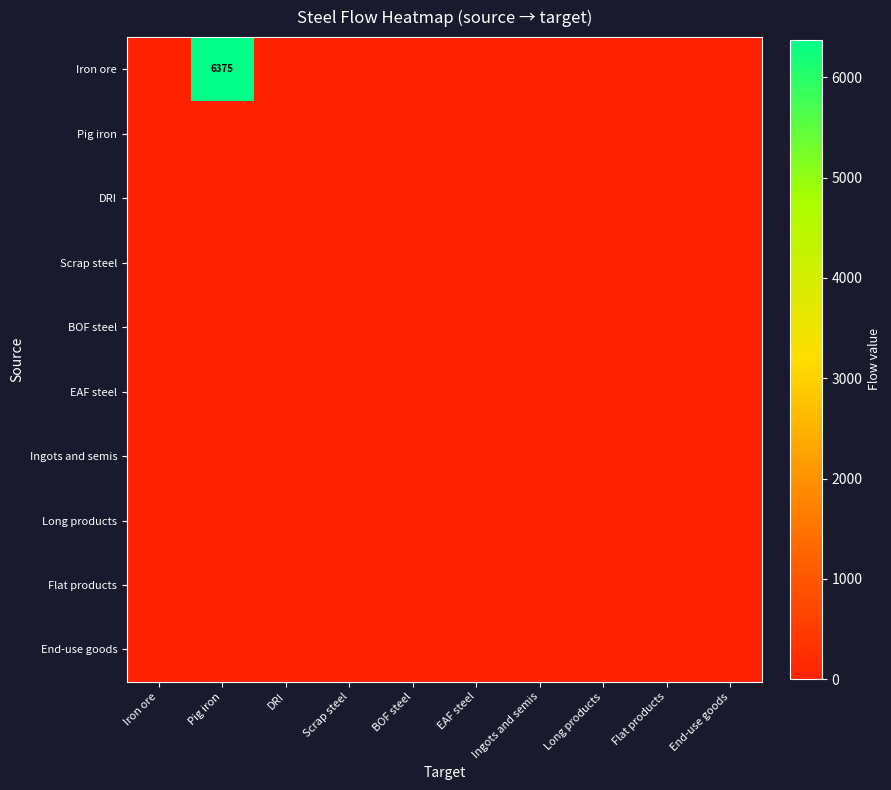

Which series has the largest range (max minus min)?

Iron ore